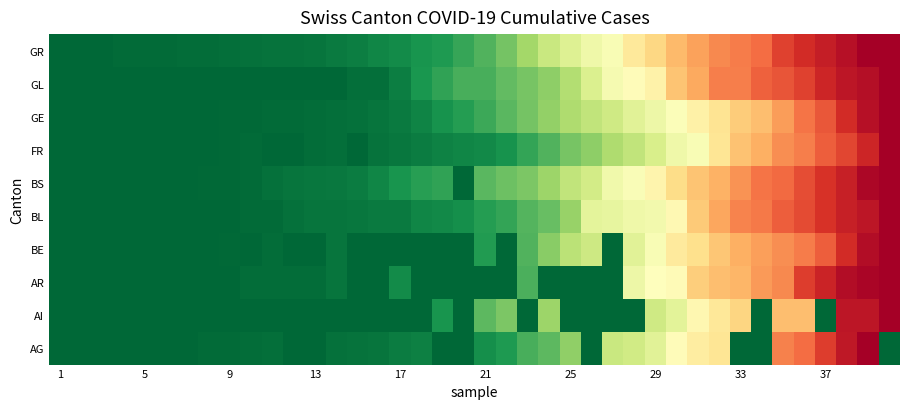

Reading right to left, extract all data points from this chart.

AG: 0.0	1.0	0.9	0.9	0.8	0.8	0.0	0.0	0.6	0.6	0.5	0.4	0.4	0.4	0.0	0.3	0.2	0.2	0.1	0.1	0.0	0.0	0.1	0.0	0.0	0.0	0.0	0.0	0.0	0.0	0.0	0.0	0.0	0.0	0.0	0.0	0.0	0.0	0.0	0.0
AI: 1.0	1.0	1.0	0.0	0.7	0.7	0.0	0.6	0.6	0.5	0.4	0.4	0.0	0.0	0.0	0.0	0.3	0.0	0.2	0.2	0.0	0.1	0.0	0.0	0.0	0.0	0.0	0.0	0.0	0.0	0.0	0.0	0.0	0.0	0.0	0.0	0.0	0.0	0.0	0.0
AR: 1.0	1.0	1.0	0.9	0.9	0.8	0.7	0.7	0.7	0.6	0.5	0.5	0.5	0.0	0.0	0.0	0.0	0.2	0.0	0.0	0.0	0.0	0.0	0.1	0.0	0.0	0.0	0.0	0.0	0.0	0.0	0.0	0.0	0.0	0.0	0.0	0.0	0.0	0.0	0.0
BE: 1.0	1.0	0.9	0.8	0.8	0.7	0.7	0.7	0.6	0.6	0.6	0.5	0.4	0.0	0.4	0.3	0.3	0.2	0.0	0.1	0.0	0.0	0.0	0.0	0.0	0.0	0.0	0.0	0.0	0.0	0.0	0.0	0.0	0.0	0.0	0.0	0.0	0.0	0.0	0.0
BL: 1.0	1.0	0.9	0.9	0.9	0.8	0.8	0.8	0.7	0.6	0.5	0.5	0.5	0.4	0.4	0.3	0.2	0.2	0.1	0.1	0.1	0.1	0.1	0.0	0.0	0.0	0.0	0.0	0.0	0.0	0.0	0.0	0.0	0.0	0.0	0.0	0.0	0.0	0.0	0.0
BS: 1.0	1.0	0.9	0.9	0.9	0.8	0.8	0.7	0.7	0.7	0.6	0.5	0.5	0.5	0.4	0.4	0.3	0.2	0.2	0.2	0.0	0.1	0.1	0.1	0.1	0.0	0.0	0.0	0.0	0.0	0.0	0.0	0.0	0.0	0.0	0.0	0.0	0.0	0.0	0.0
FR: 1.0	0.9	0.9	0.8	0.8	0.7	0.7	0.7	0.6	0.5	0.5	0.4	0.4	0.3	0.3	0.2	0.2	0.1	0.1	0.1	0.1	0.1	0.0	0.0	0.0	0.0	0.0	0.0	0.0	0.0	0.0	0.0	0.0	0.0	0.0	0.0	0.0	0.0	0.0	0.0
GE: 1.0	1.0	0.9	0.8	0.8	0.7	0.7	0.6	0.6	0.5	0.5	0.5	0.4	0.4	0.4	0.3	0.3	0.2	0.2	0.1	0.1	0.1	0.1	0.0	0.0	0.0	0.0	0.0	0.0	0.0	0.0	0.0	0.0	0.0	0.0	0.0	0.0	0.0	0.0	0.0
GL: 1.0	1.0	1.0	0.9	0.9	0.8	0.8	0.8	0.8	0.7	0.7	0.5	0.5	0.5	0.4	0.3	0.3	0.2	0.2	0.2	0.2	0.1	0.1	0.0	0.0	0.0	0.0	0.0	0.0	0.0	0.0	0.0	0.0	0.0	0.0	0.0	0.0	0.0	0.0	0.0
GR: 1.0	1.0	1.0	0.9	0.9	0.9	0.8	0.8	0.8	0.7	0.7	0.6	0.6	0.5	0.5	0.4	0.4	0.3	0.2	0.2	0.1	0.1	0.1	0.1	0.1	0.0	0.0	0.0	0.0	0.0	0.0	0.0	0.0	0.0	0.0	0.0	0.0	0.0	0.0	0.0